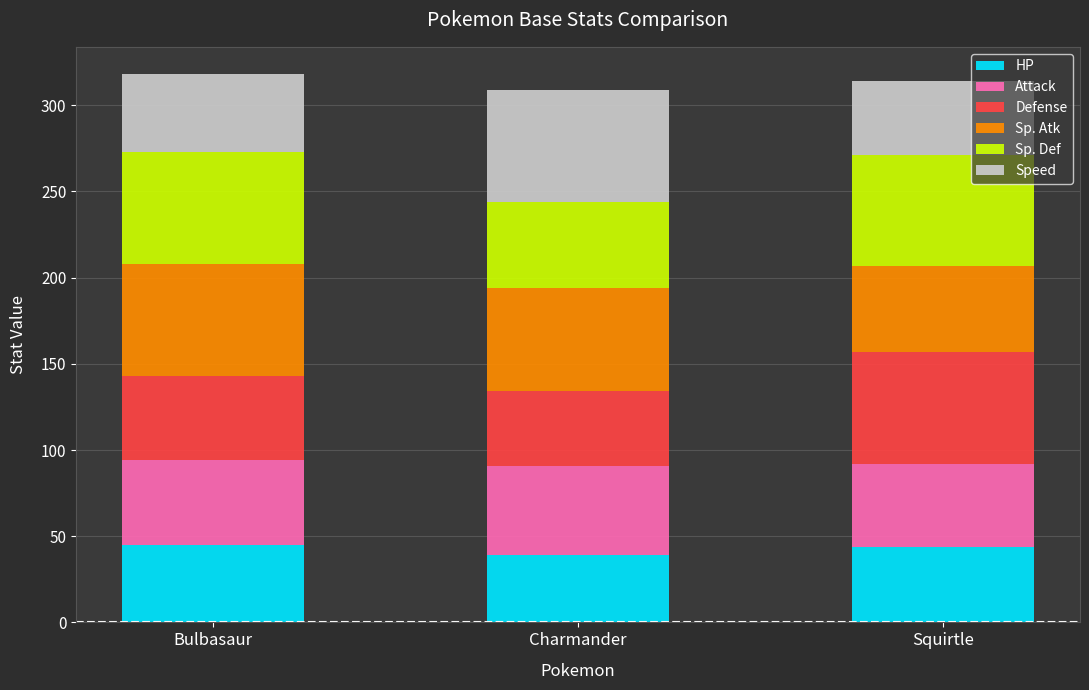

How many bars are there in total?

3